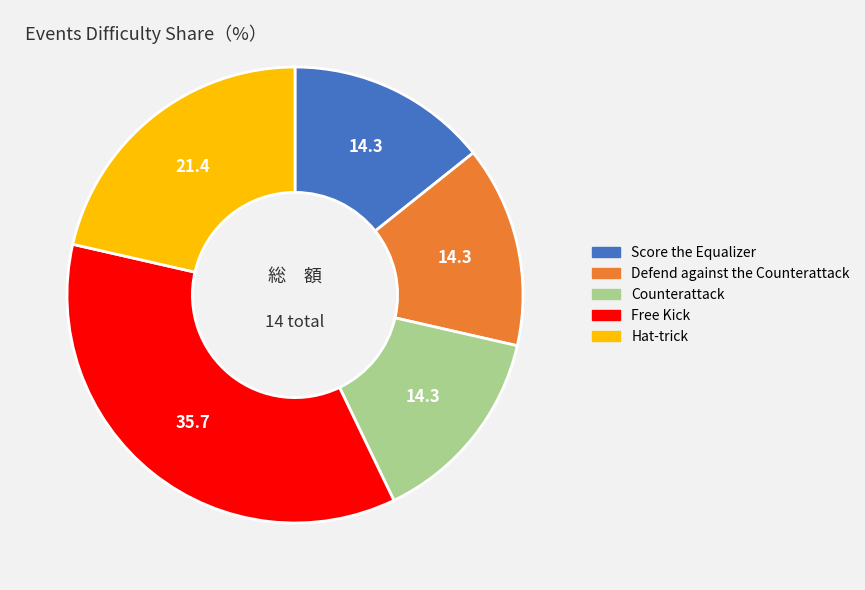

Is it true that Score the Equalizer is 21% of the pie?

False